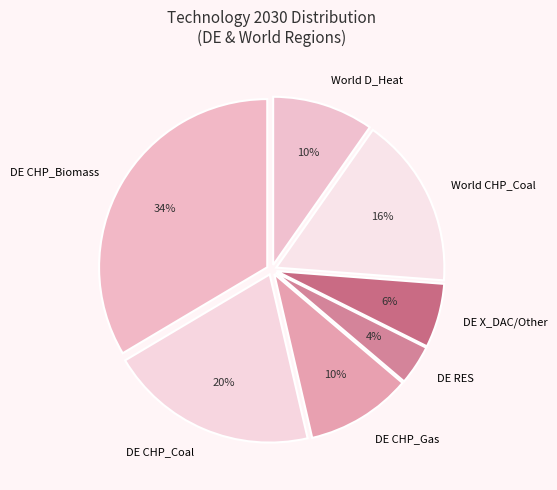

What percentage is the World CHP_Coal slice, to the nearest percent?

16%